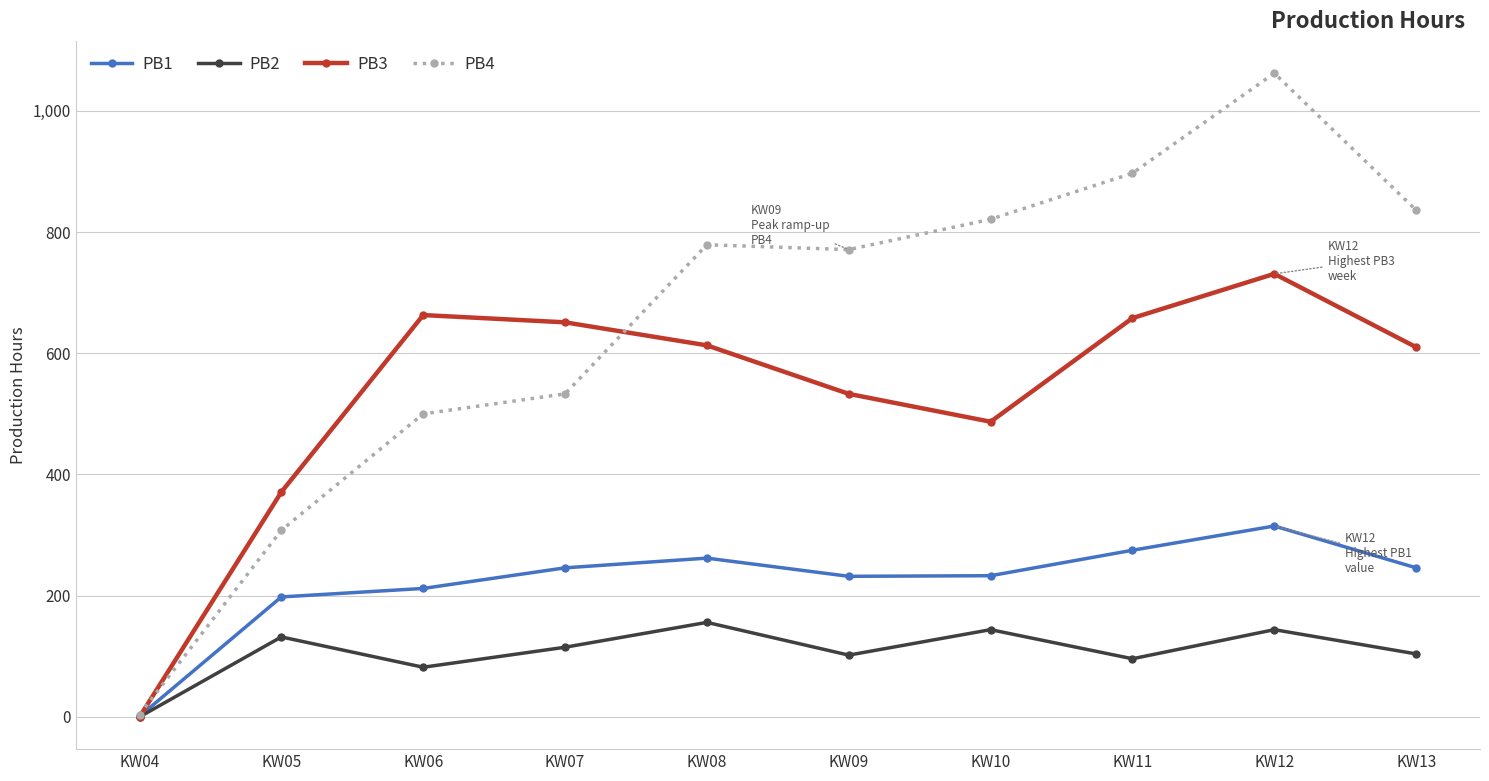

Where is PB2 nearest to the value 78?

KW06